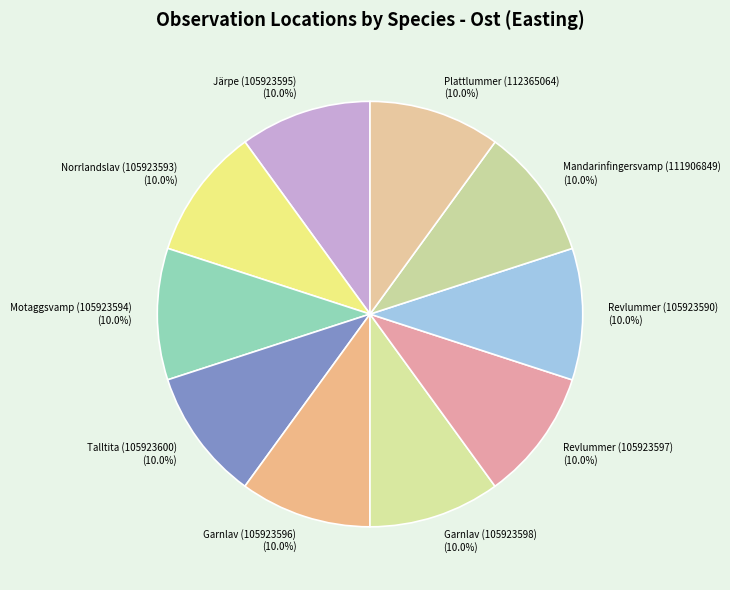

To the nearest percent, what percentage of the pie is Revlummer (105923597)?

10%